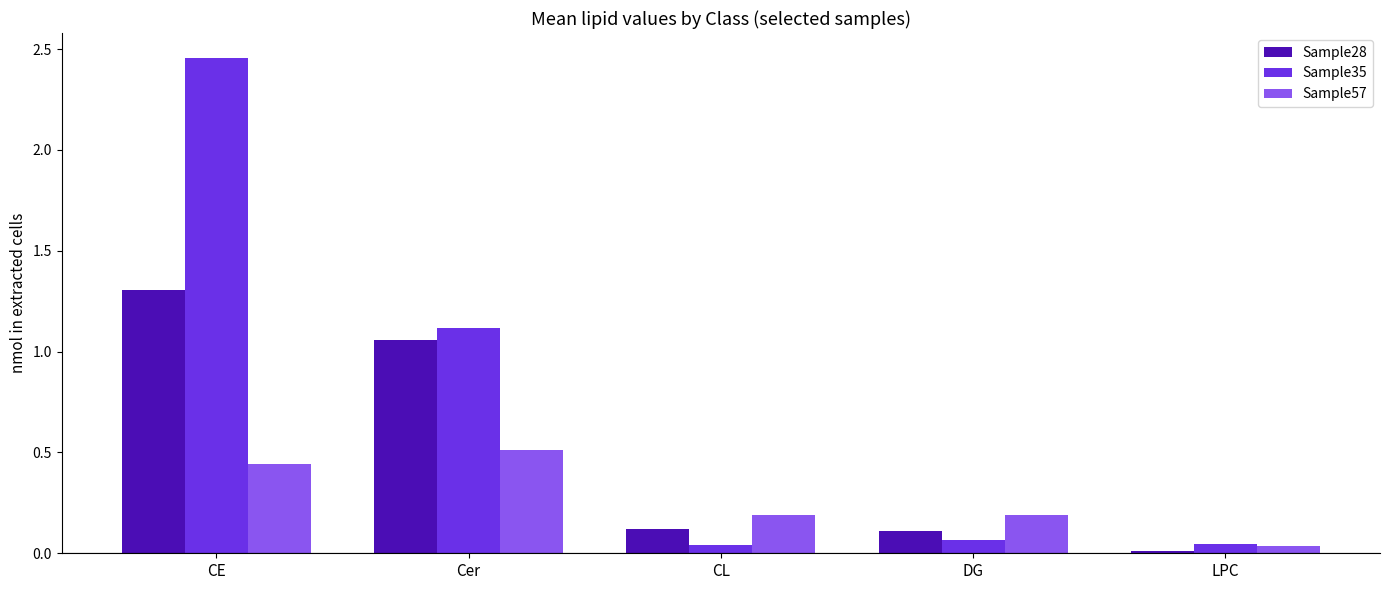

Rank the series by their maximum value, from lowest to highest.

Sample57, Sample28, Sample35